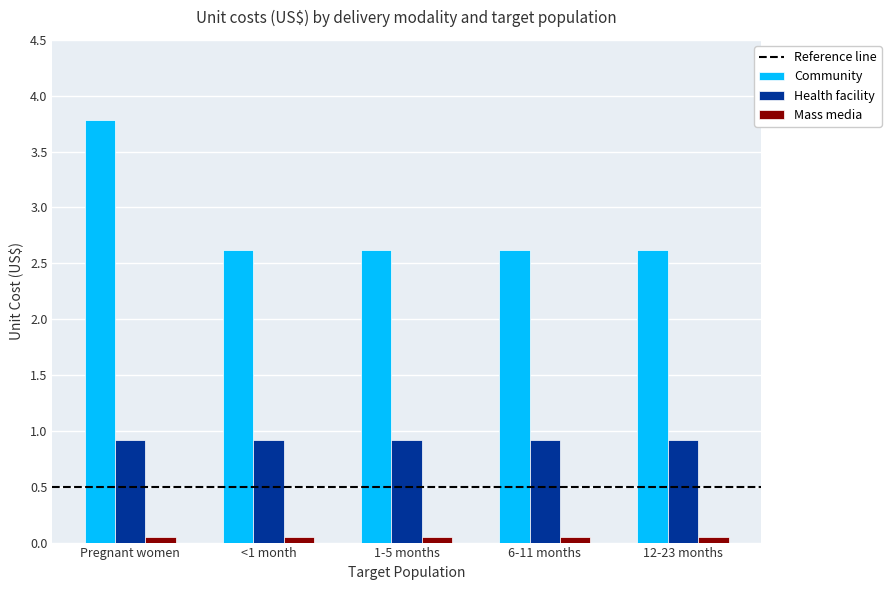

What is the maximum value shown in the chart?

3.8